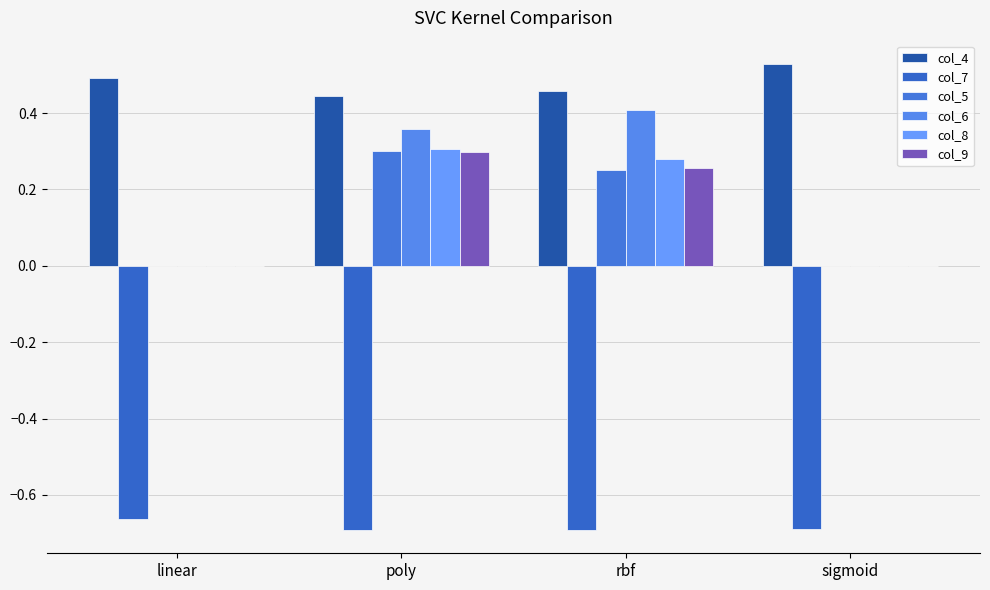

What is the label of the 4th bar from the right?

linear